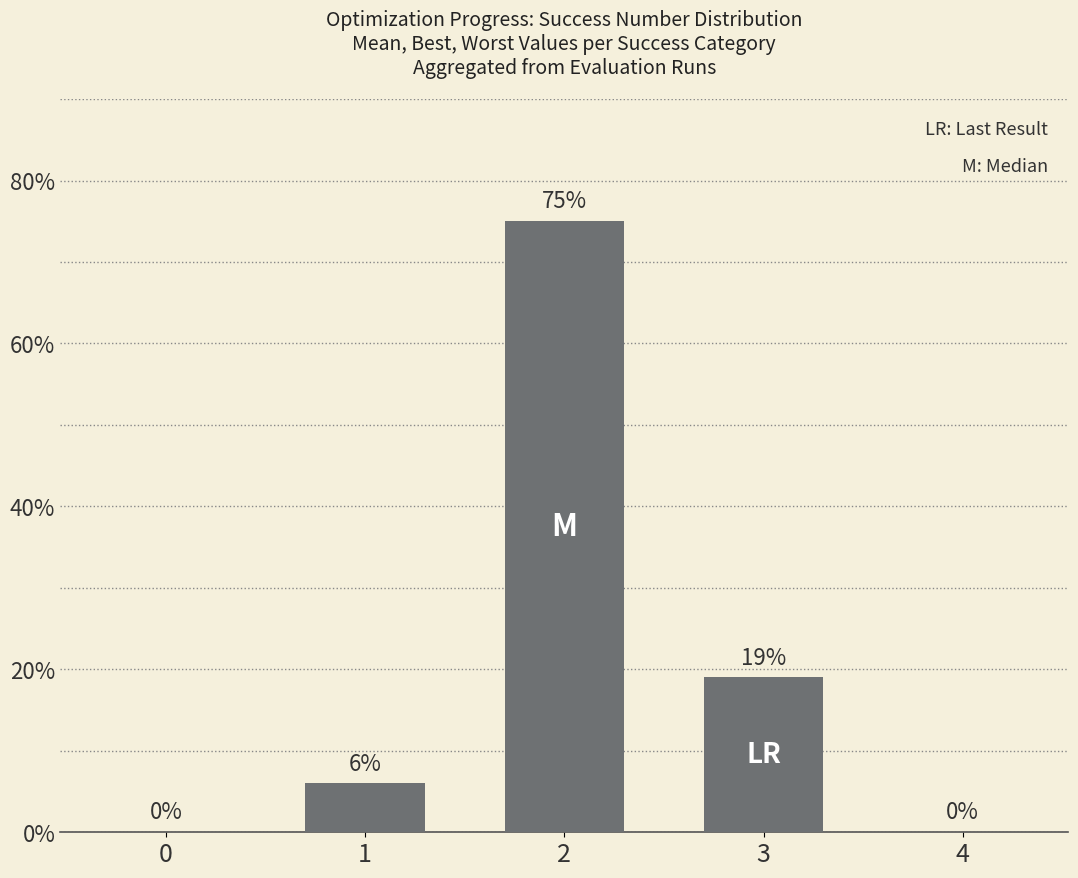

Reading right to left, transcribe all the data shown in this chart.

4=0	3=19	2=75	1=6	0=0